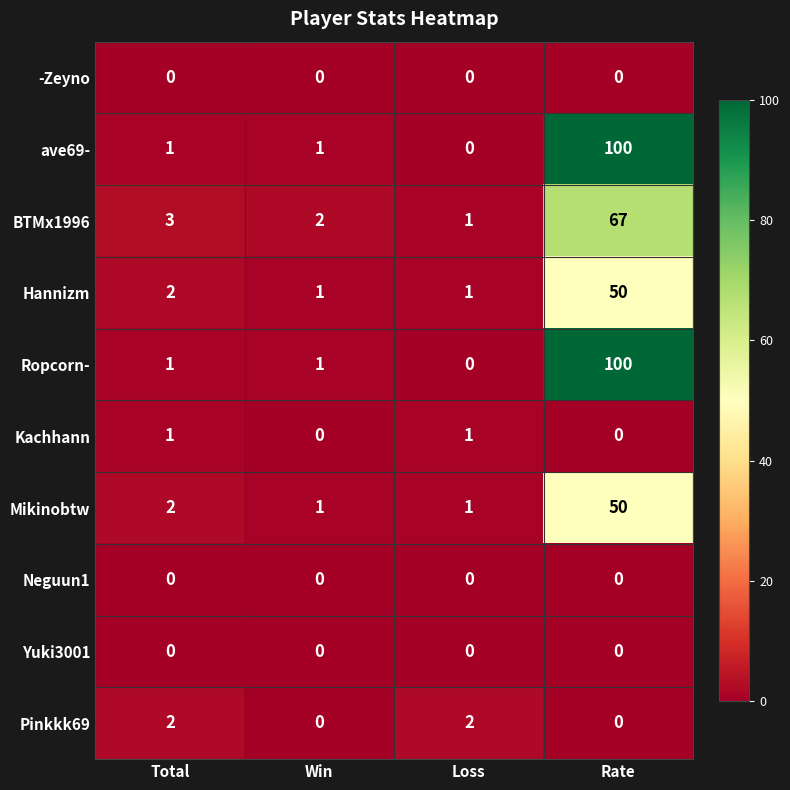

Rank the categories by BTMx1996 value from lowest to highest.

Loss, Win, Total, Rate